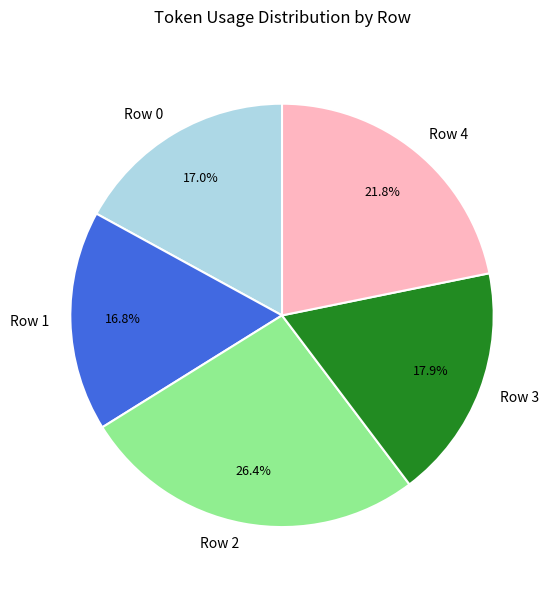

Is there a majority slice in this chart?

No